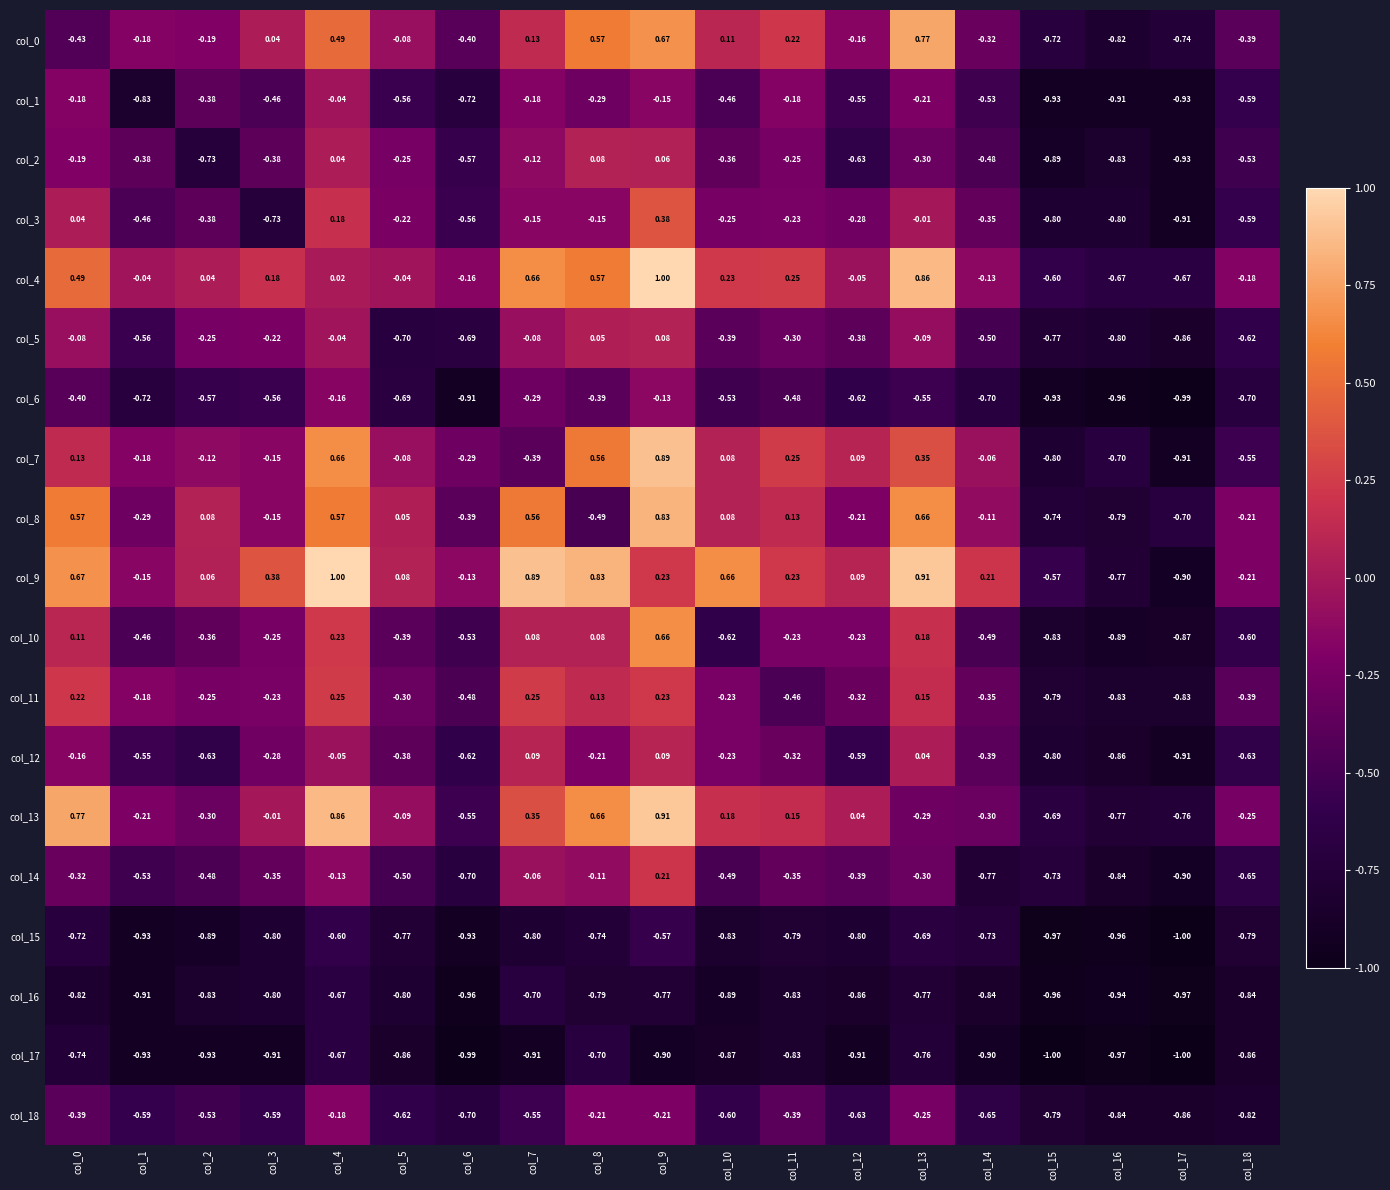

Is the value of col_1 at col_1 greater than the value of col_17 at col_10?

Yes